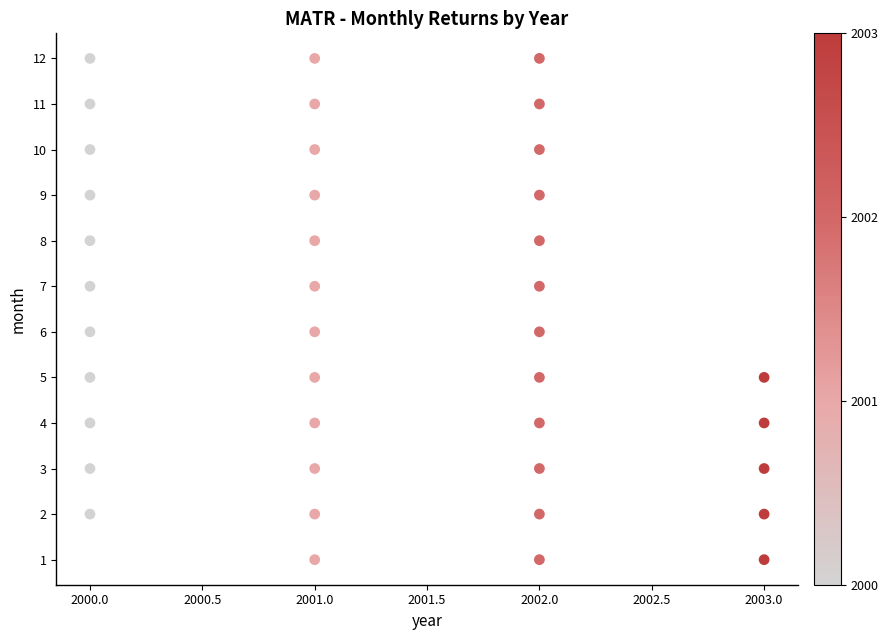

What is the range of X values (max minus min)?

3